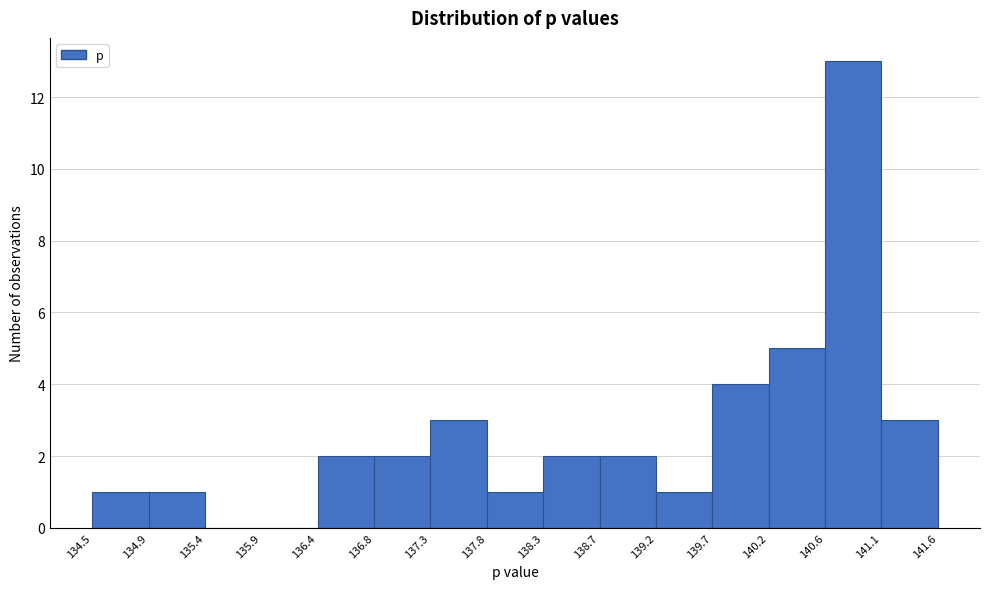

Reading left to right, list every bar in this chart as the range it spans on the x-axis followed by its height. The values are not printed on the chart, so give them approximately, as read against the axis.

134.5 to 134.9: 1
134.9 to 135.4: 1
135.4 to 135.9: 0
135.9 to 136.4: 0
136.4 to 136.8: 2
136.8 to 137.3: 2
137.3 to 137.8: 3
137.8 to 138.3: 1
138.3 to 138.7: 2
138.7 to 139.2: 2
139.2 to 139.7: 1
139.7 to 140.2: 4
140.2 to 140.6: 5
140.6 to 141.1: 13
141.1 to 141.6: 3